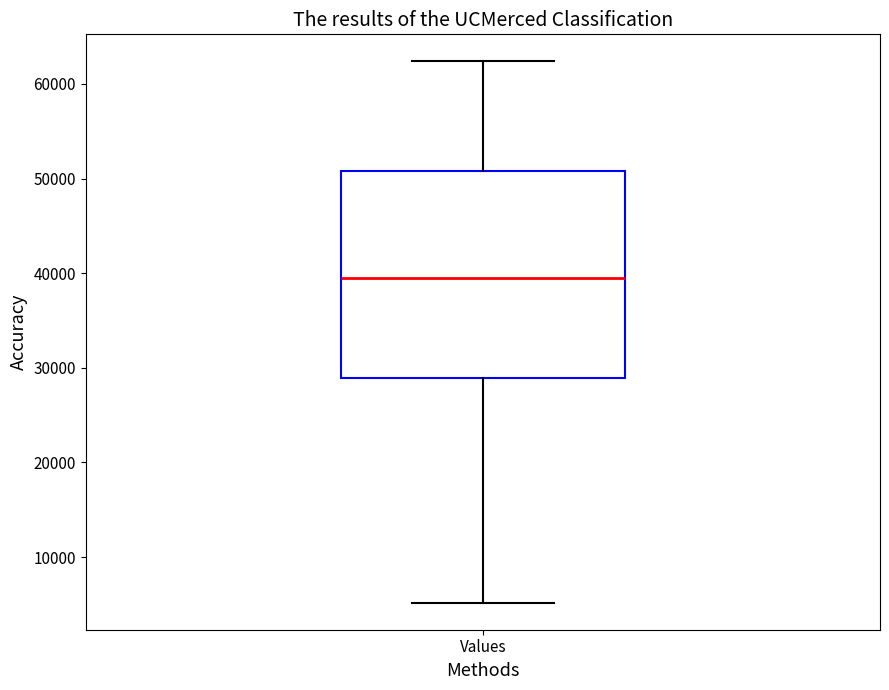

Transcribe this box plot: give where the median line is, the range the box spans, and where the two whiskers end, as read against the y-axis. The values are not printed on the chart, so give them approximately, as read against the axis.

median 40000, box 29000 to 51000, whiskers 5000 to 62000